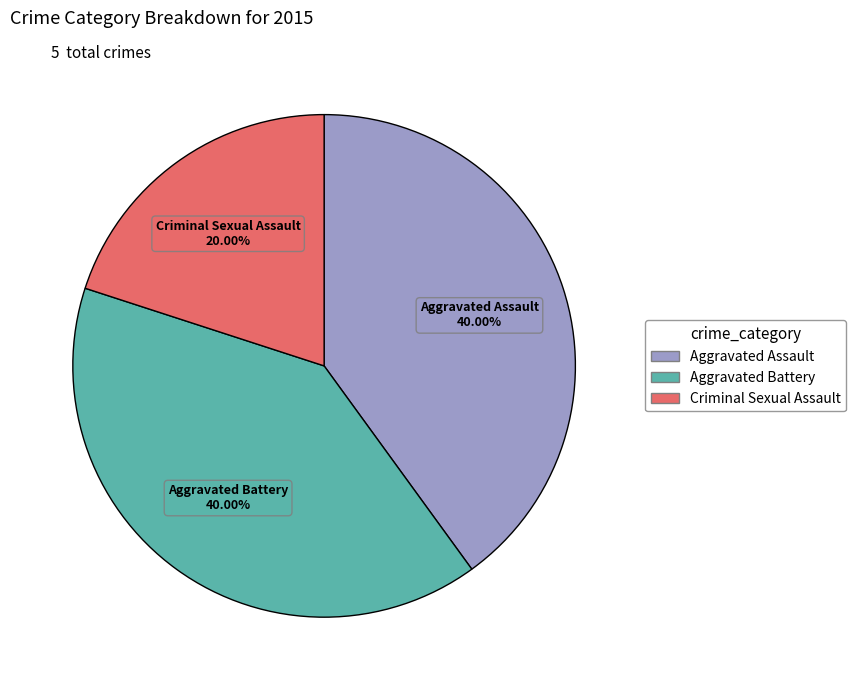

Does any single category account for the majority?

No